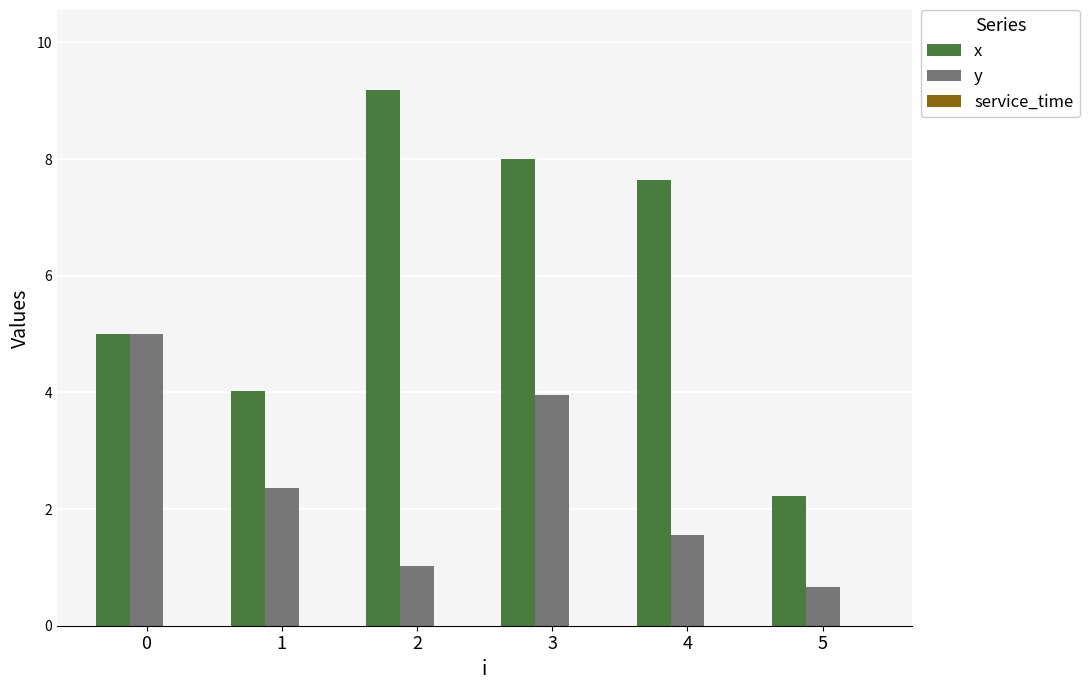

What is the difference between the highest and lowest values at 3?

4.0